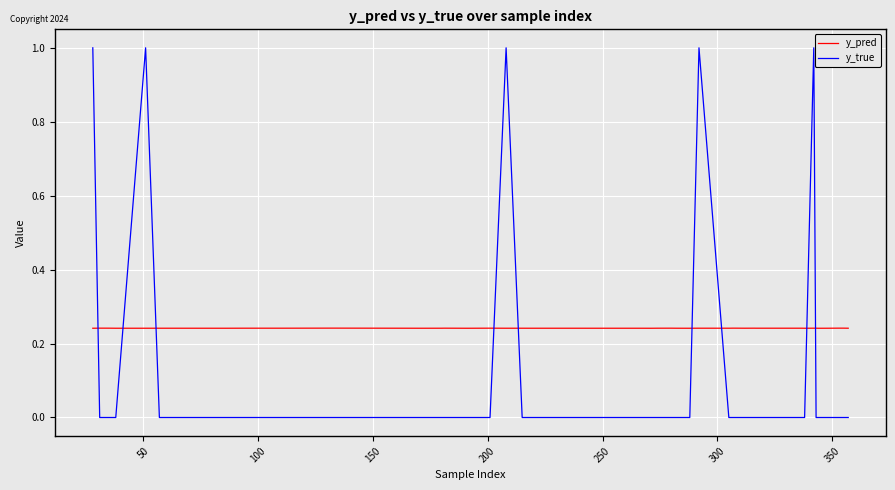

Which series has the widest spread of values?

y_true